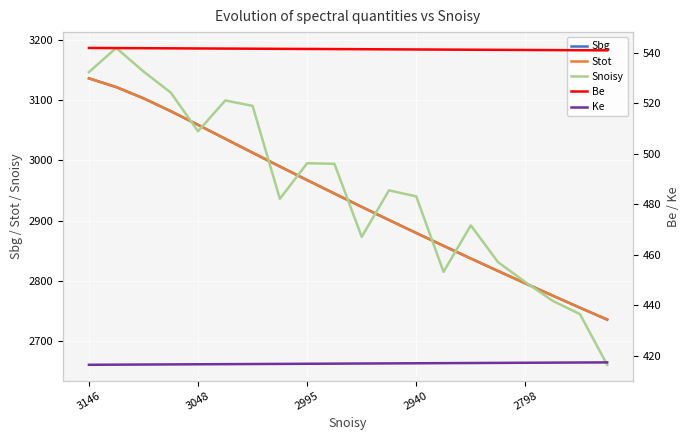

What is the average value of the Sbg series?

2936.3